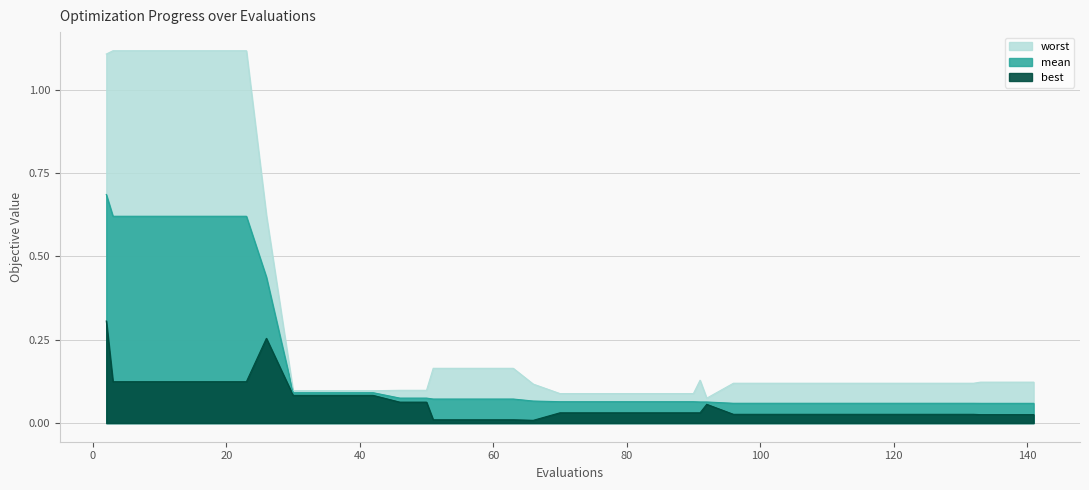

Where is mean nearest to the value 0?

133